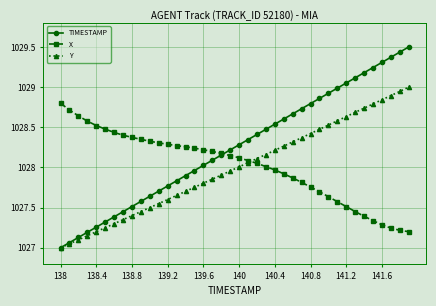

Which series has the largest total across all categories?

TIMESTAMP